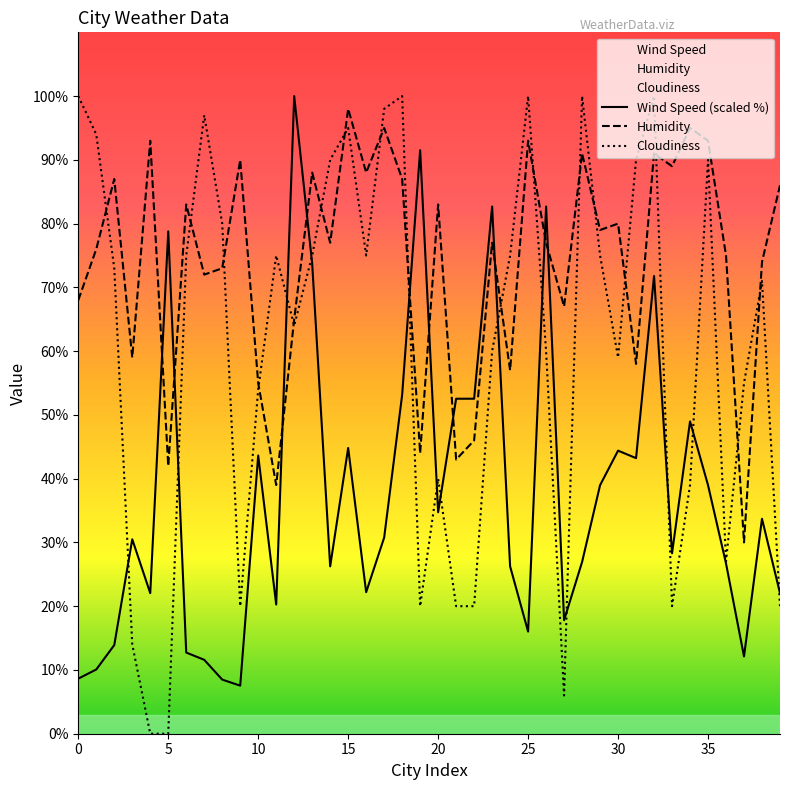

Between 13 and 0, which is larger?

13